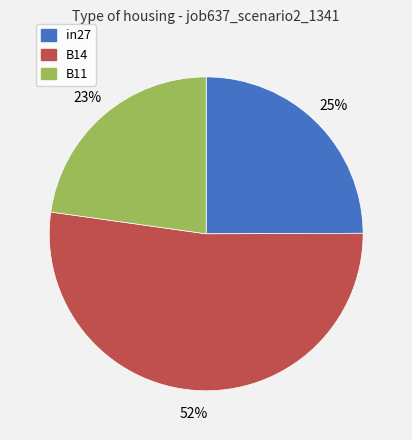

Between in27 and B14, which is larger?

B14